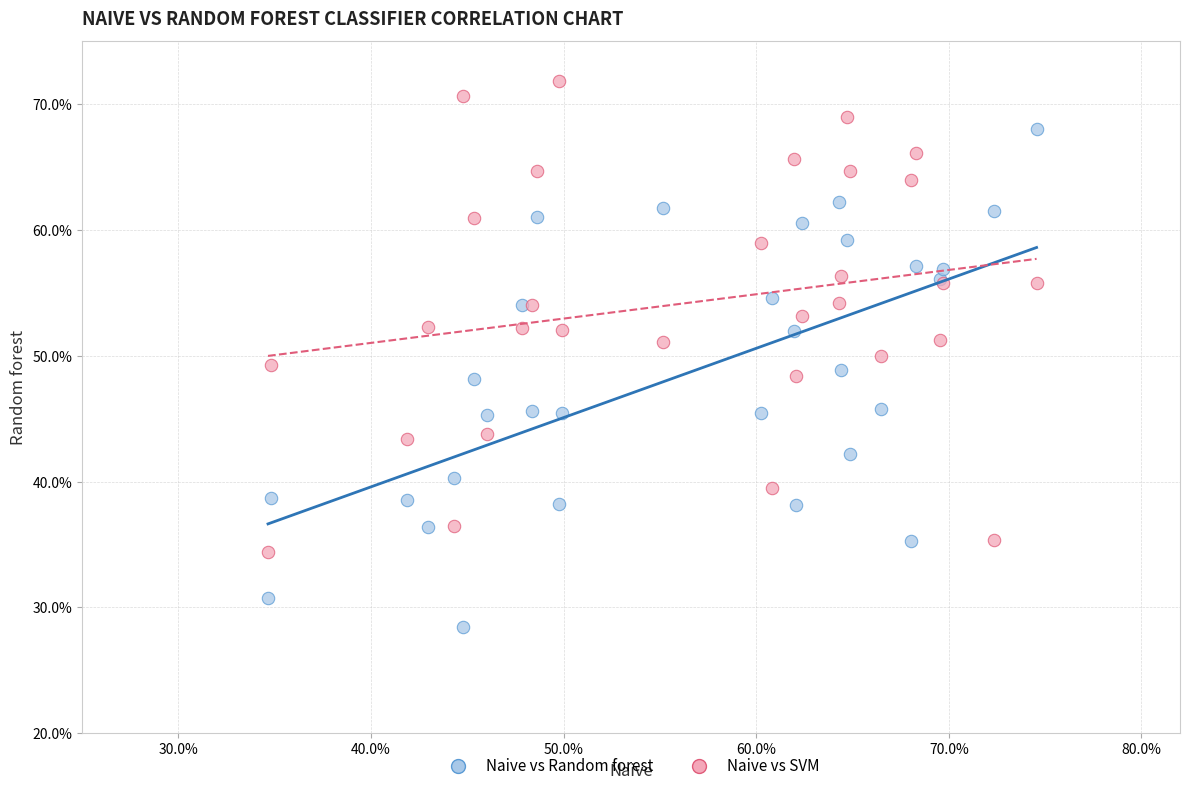

What are all the series names shown in the legend?

Naive vs Random forest, Naive vs SVM